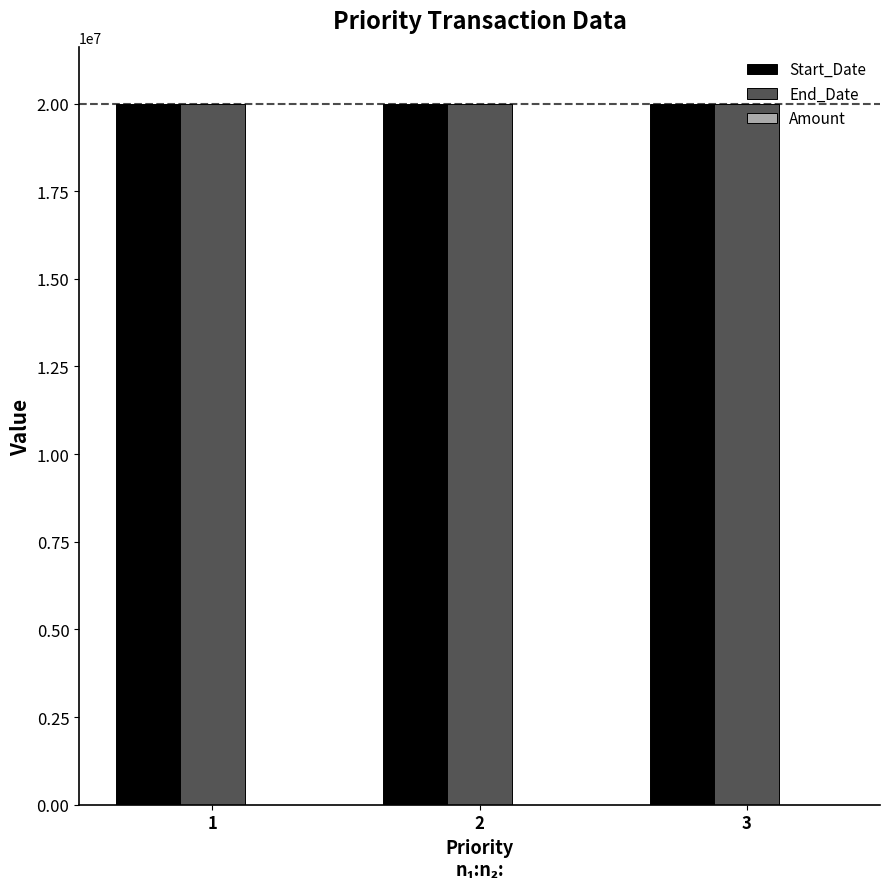

The value of End_Date at 1 is 28150018. True or false?

False